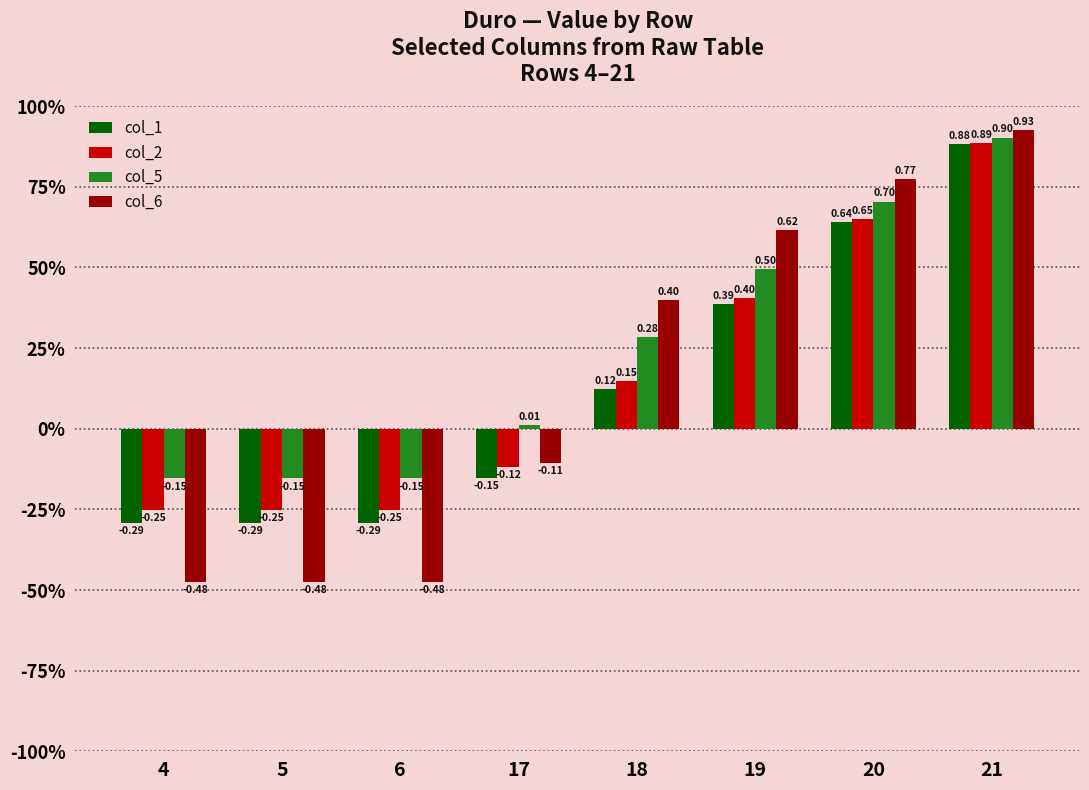

Which series has the largest total across all categories?

col_5